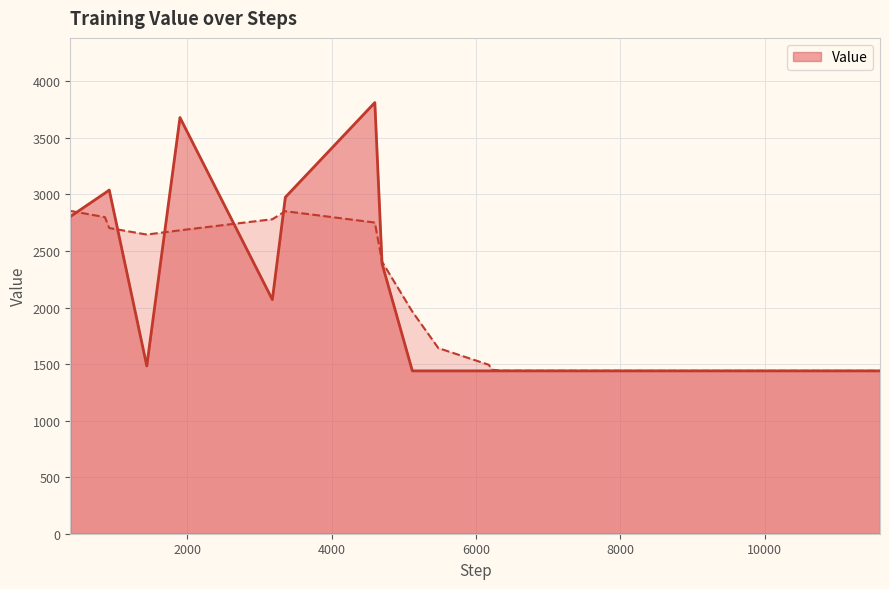

Does the chart display data point markers on the line(s)?

No